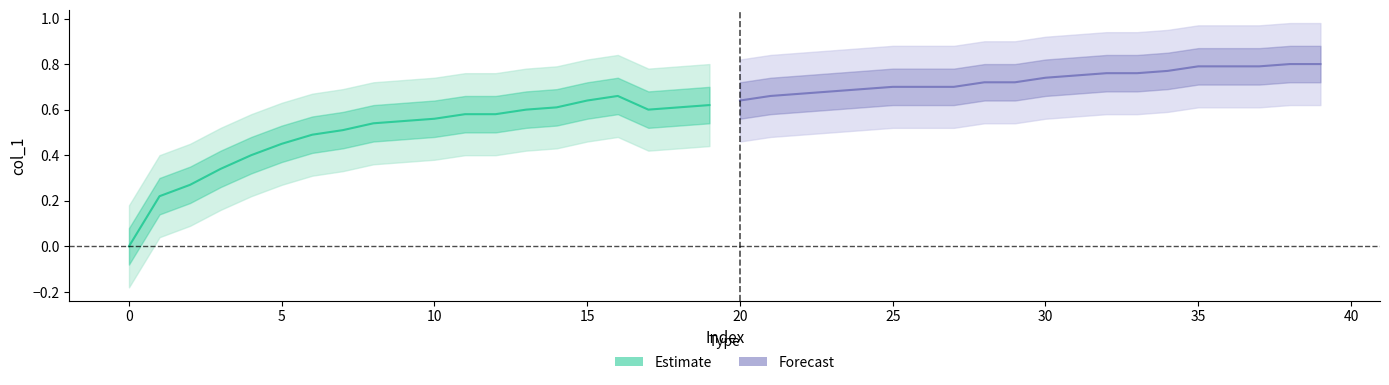

List the series in order of their peak value, lowest first.

Estimate, Forecast